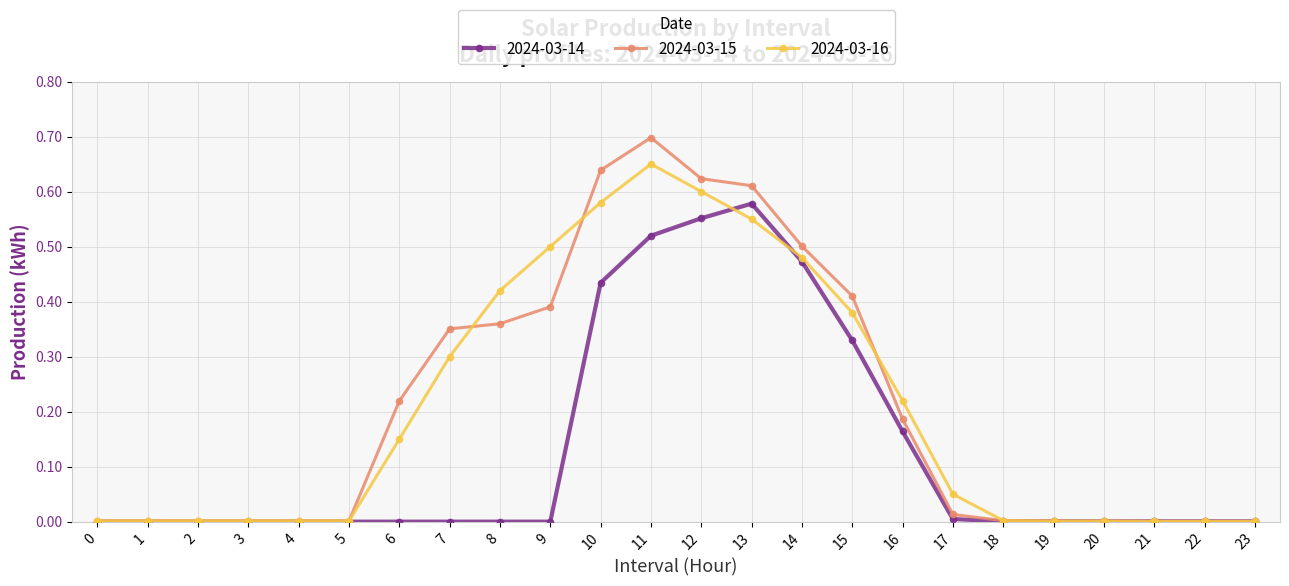

The 2024-03-14 series shows 0.0 at 4. True or false?

True